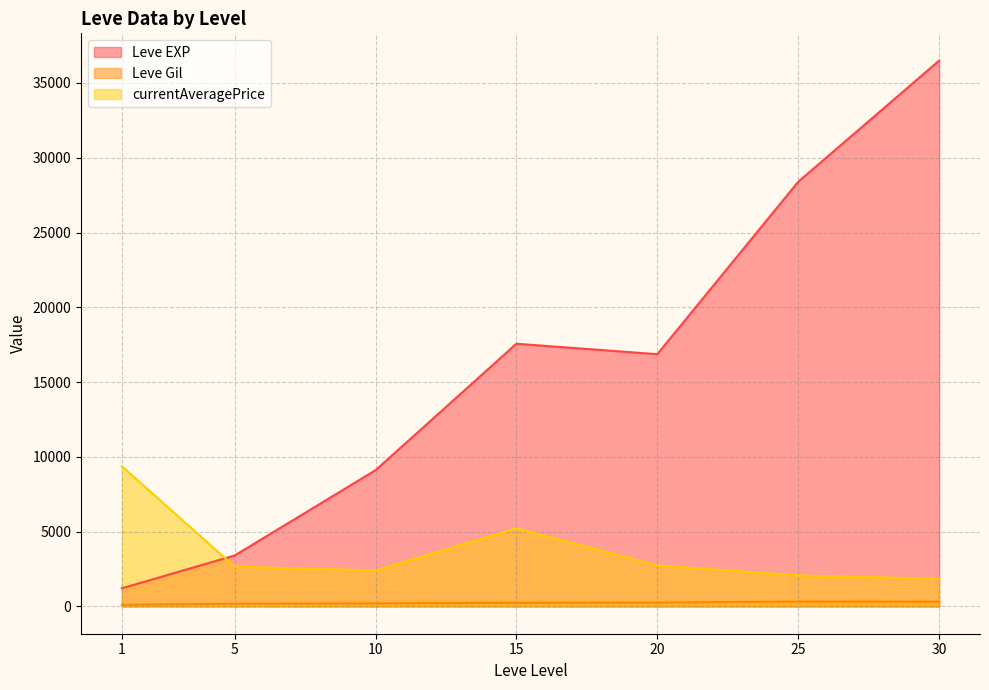

True or false: Leve Gil and currentAveragePrice intersect in this chart.

False